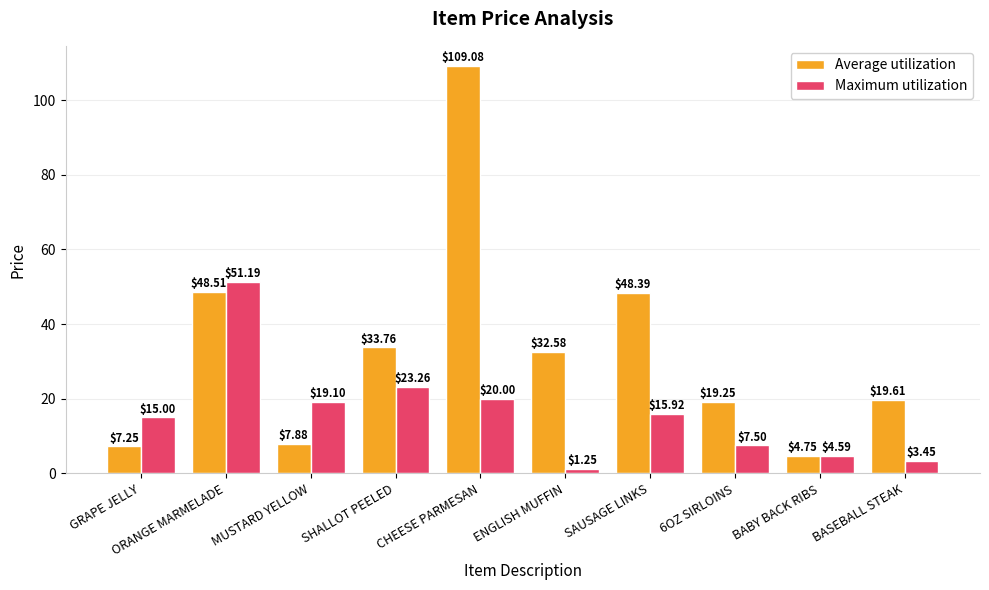

The Average utilization series shows 48.5 at ORANGE MARMELADE. True or false?

True